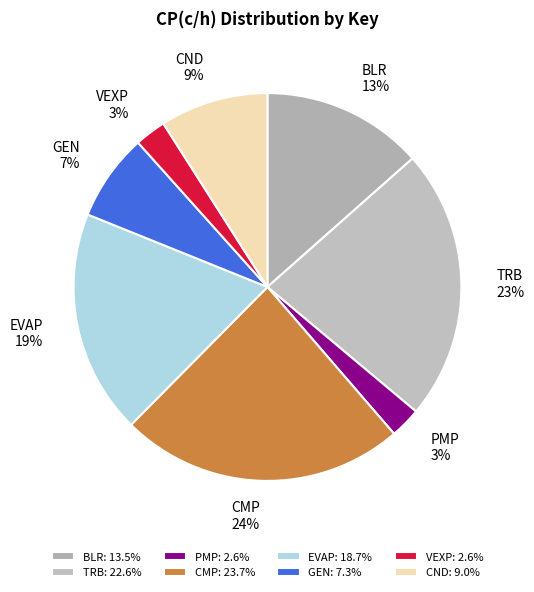

To the nearest percent, what percentage of the pie is VEXP?

3%